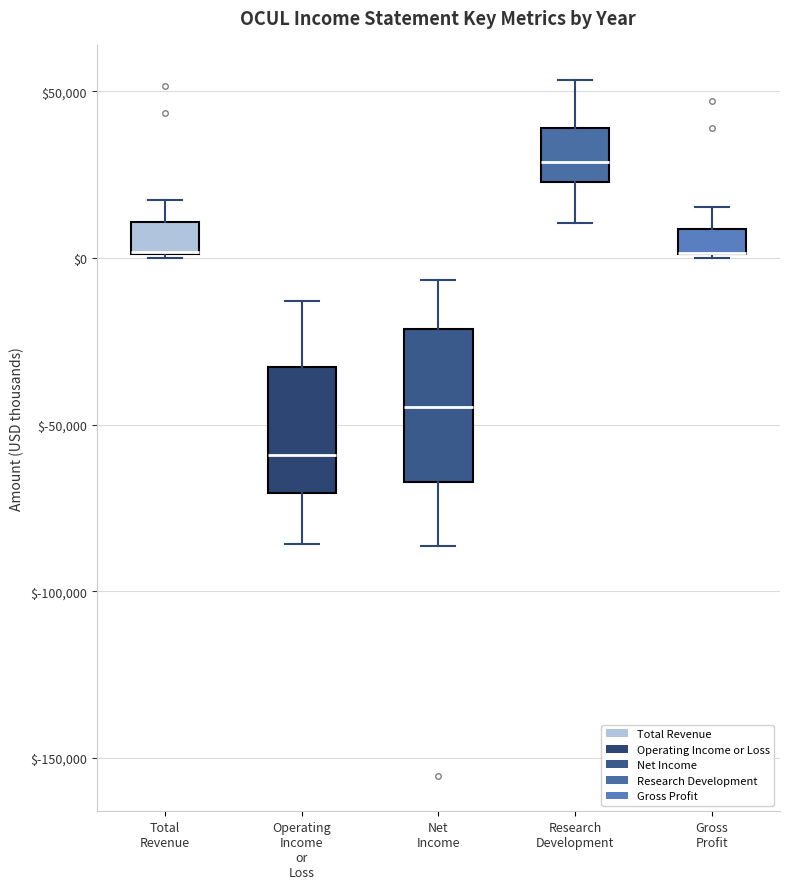

Reading left to right, transcribe this box plot: for each box, give where its median line is, the range the box spans, and where its two whiskers end, as read against the y-axis. The values are not printed on the chart, so give them approximately, as read against the axis.

Total Revenue: median 0 (drawn on the box's lower edge), box 0 to 10000, whiskers 0 to 15000
Operating Income or Loss: median -60000, box -70000 to -35000, whiskers -85000 to -15000
Net Income: median -45000, box -65000 to -20000, whiskers -85000 to -5000
Research Development: median 30000, box 25000 to 40000, whiskers 10000 to 55000
Gross Profit: median 0 (drawn on the box's lower edge), box 0 to 10000, whiskers 0 to 15000